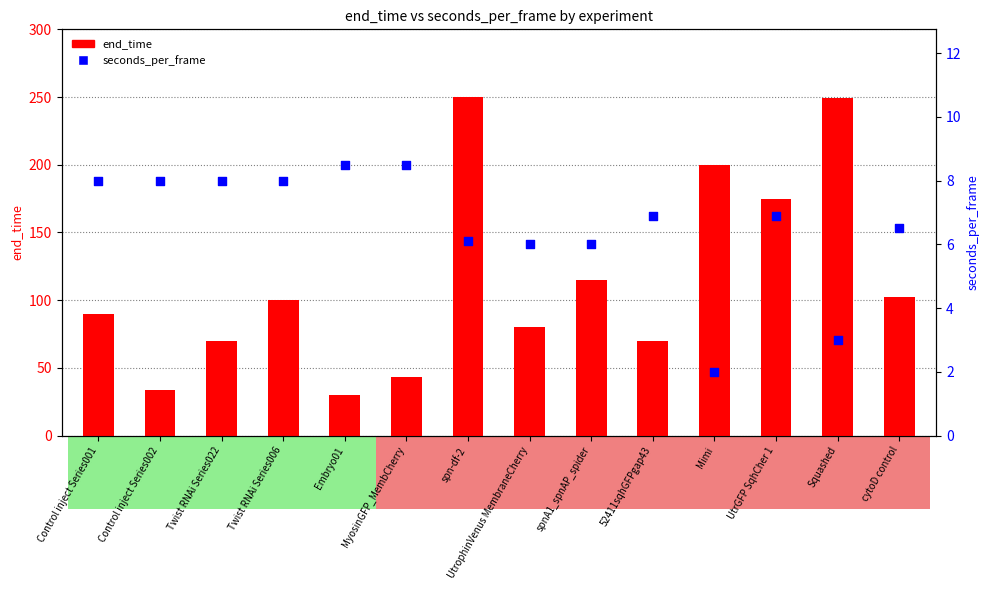

Which series contains the highest Y value?

end_time